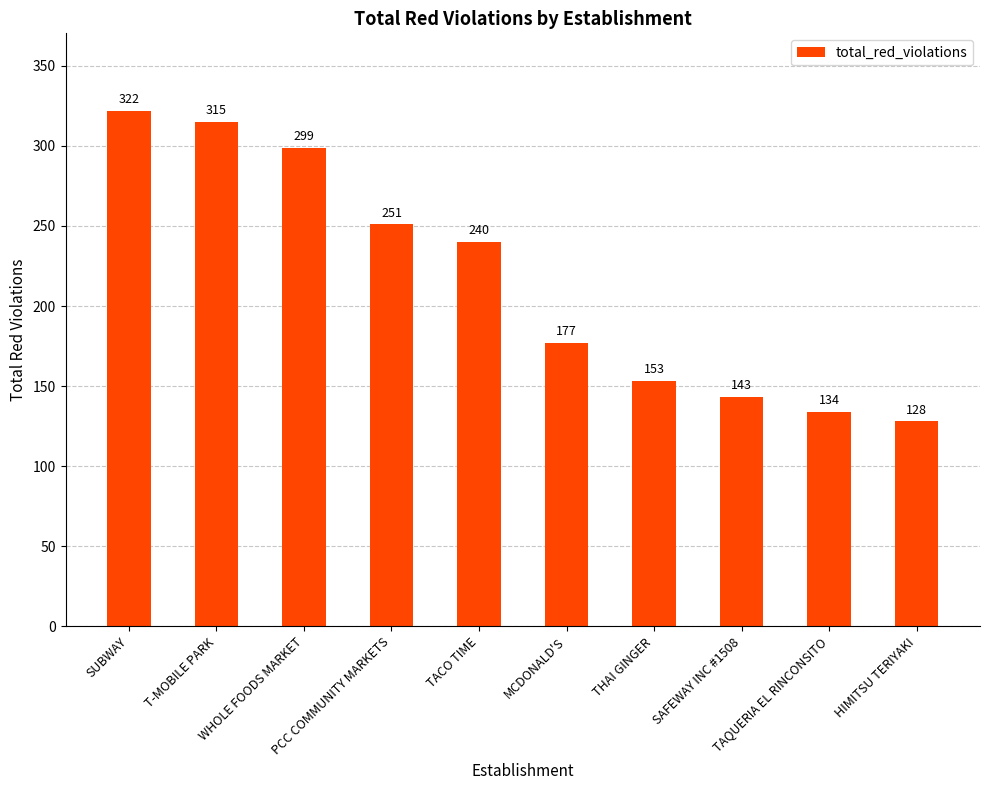

How many bars are there in total?

10